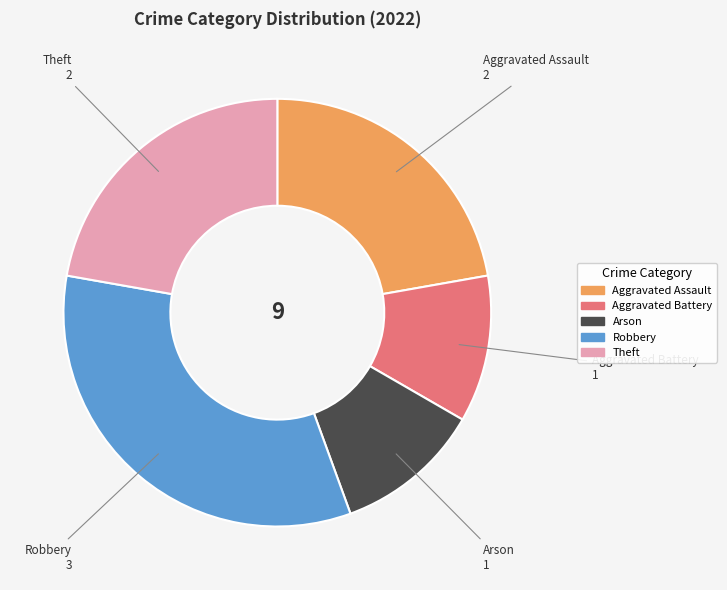

Which category has the biggest portion of the pie?

Robbery